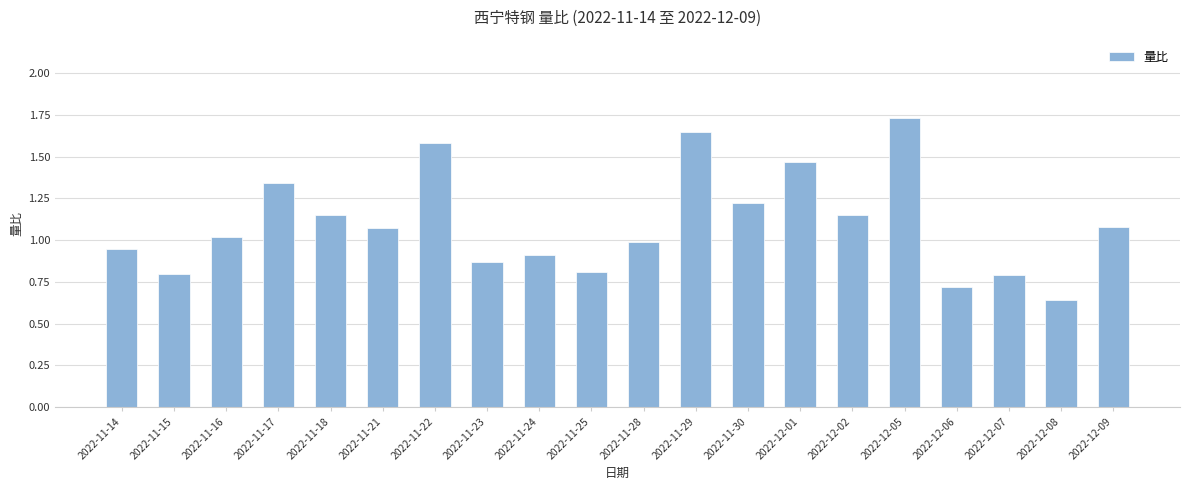

Which label corresponds to the largest value in the chart?

2022-12-05